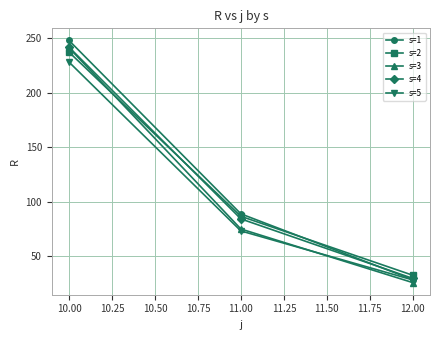

What is the value of the s=5 point at the 3rd from the left?

28.0